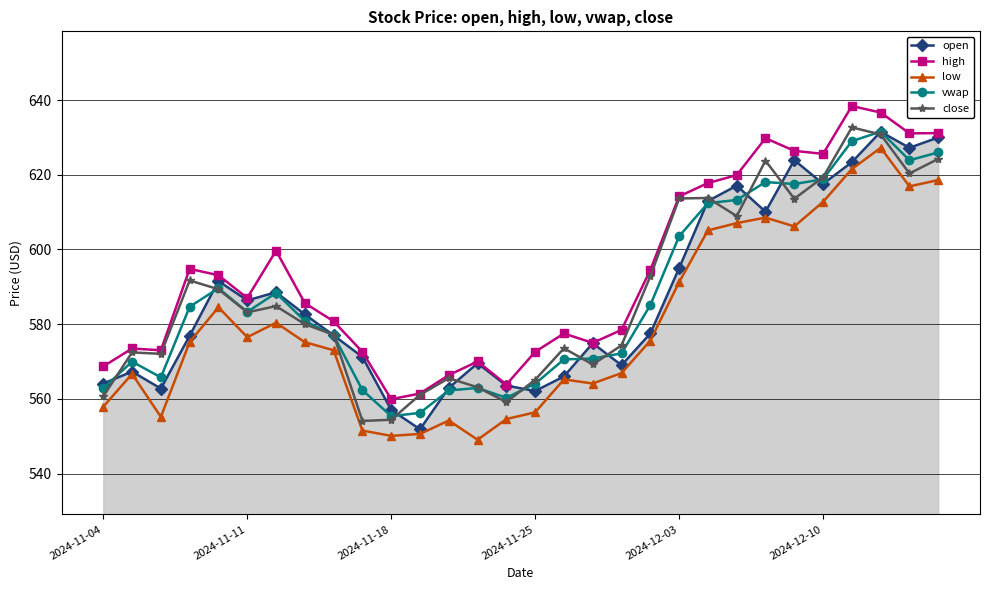

True or false: low and vwap cross at least once.

False